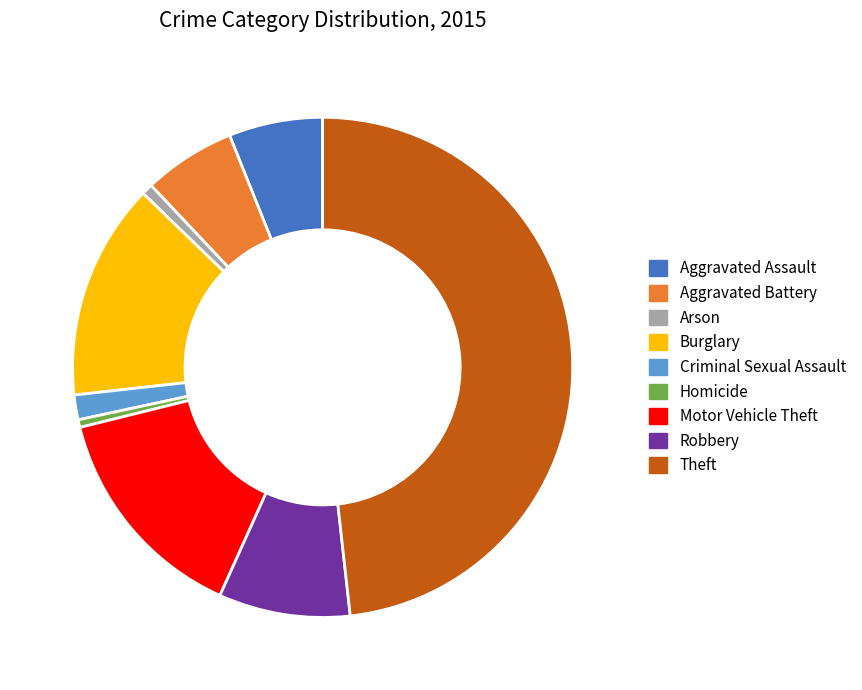

Between Arson and Burglary, which is larger?

Burglary